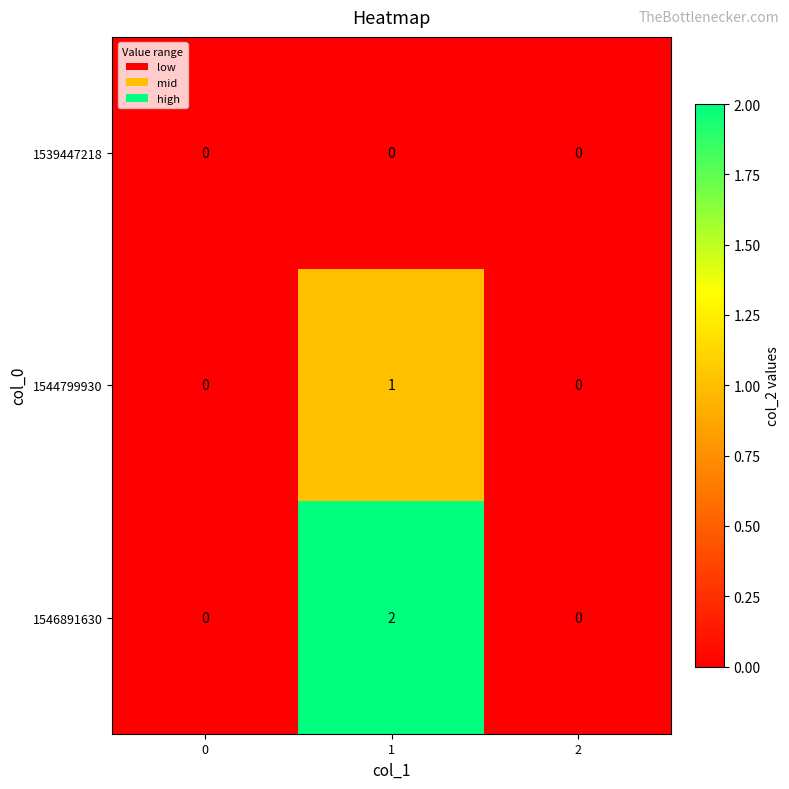

Which series has the largest total across all categories?

1546891630